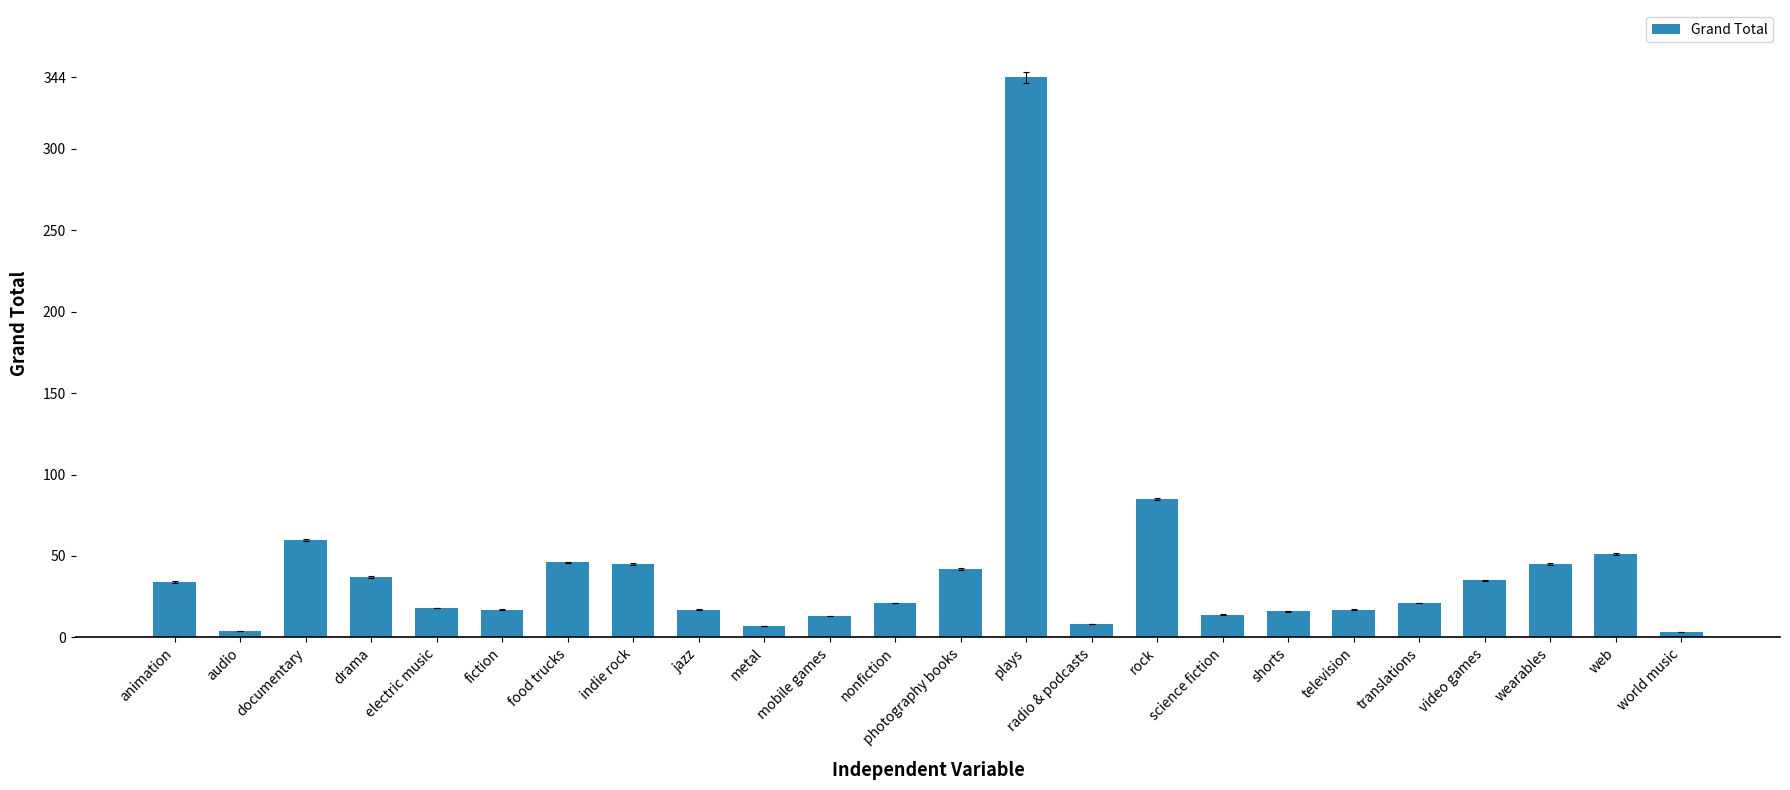

True or false: the data shows 8 at radio & podcasts.

True